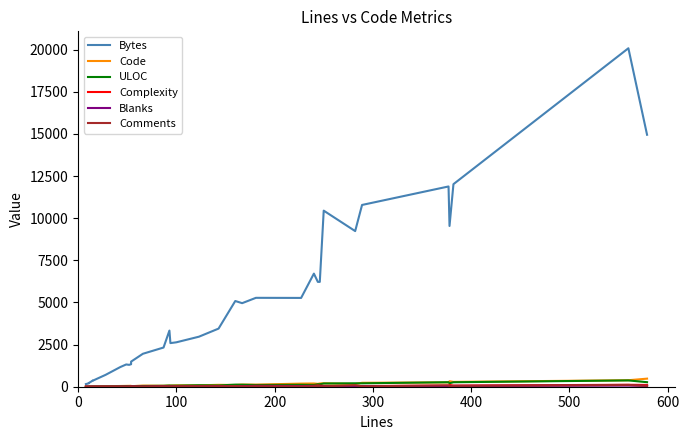

How many lines are shown in the chart?

6